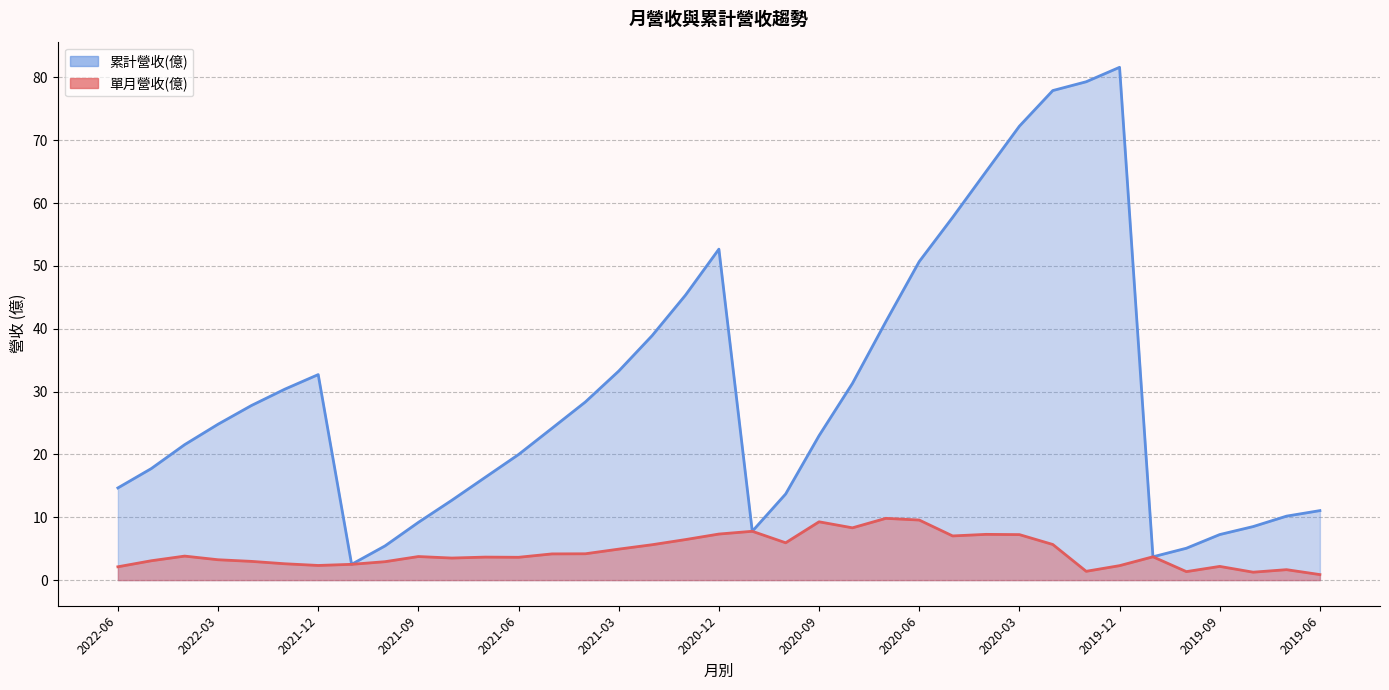

What is the sum of all 累計營收(億) values?

1105.8